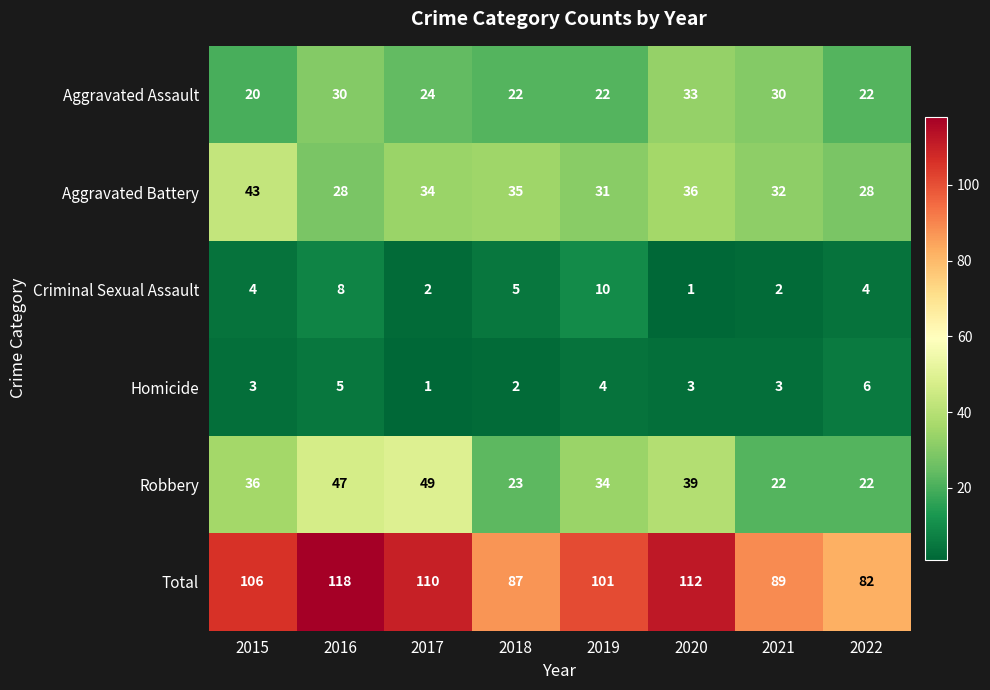

Count the number of data series in this chart.

6